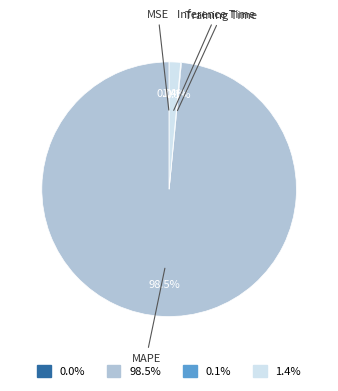

Is there any slice that represents more than half of the pie?

Yes